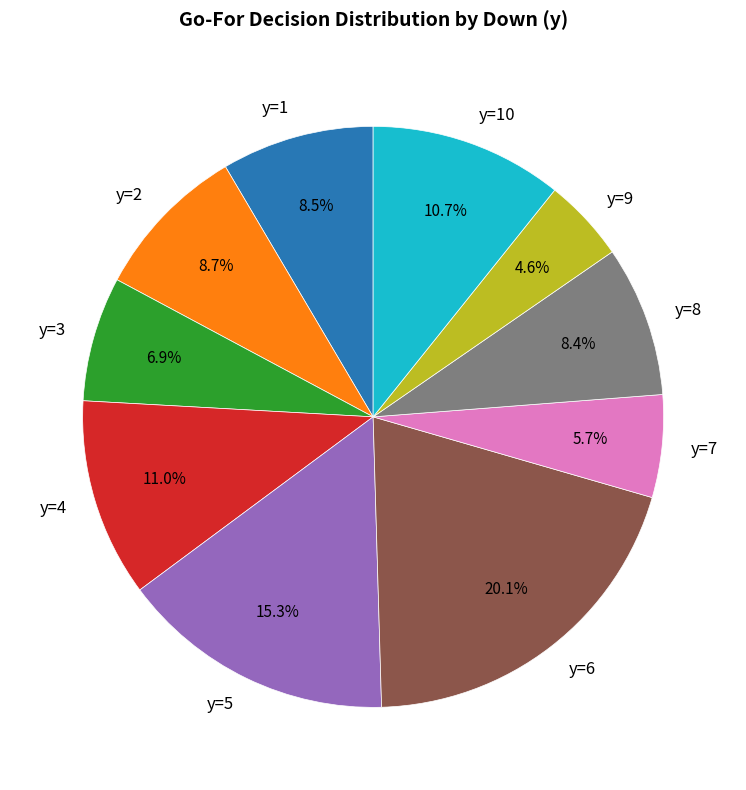

What is the largest slice in the pie chart?

y=6